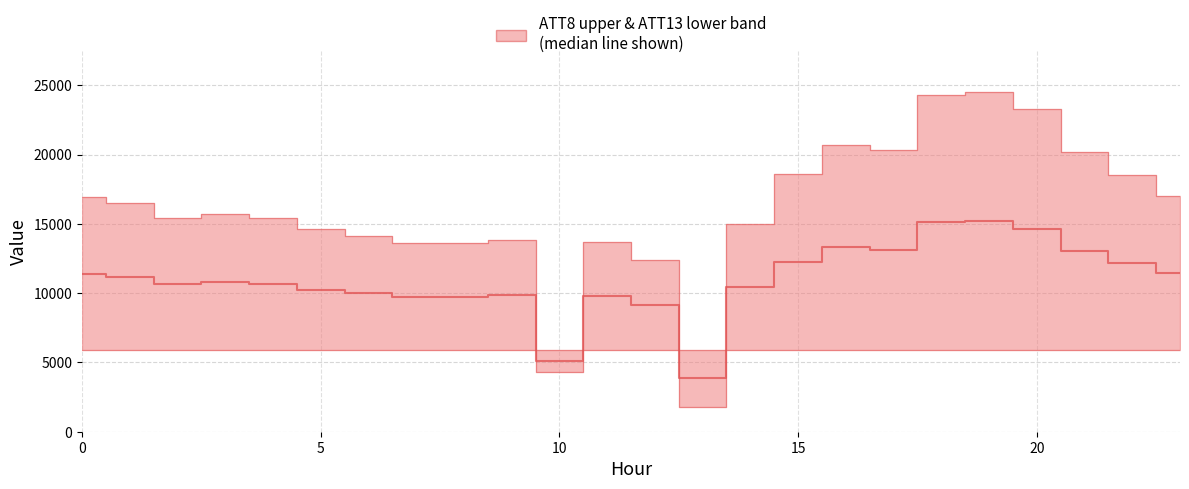

What is the change in value from 17 to 19?

+2094.7